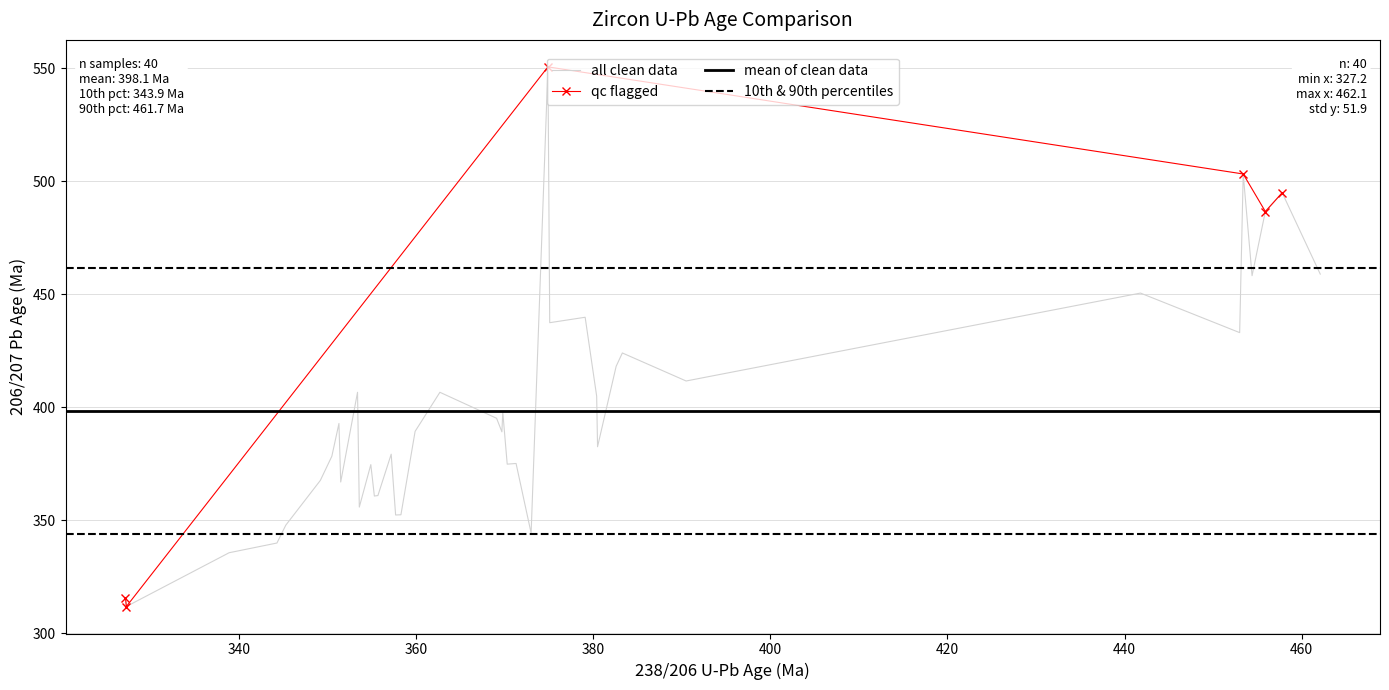

What is the minimum value for all clean data?

311.8